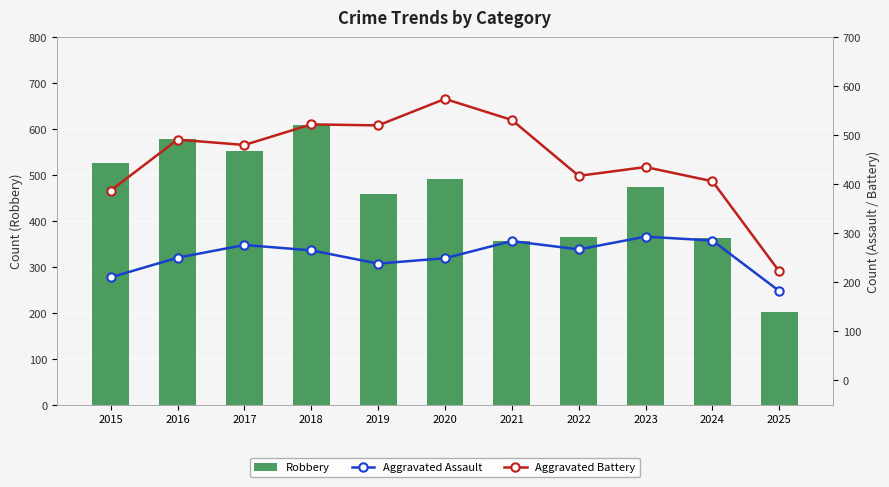

At how many categories does at least one series exceed 234?

10